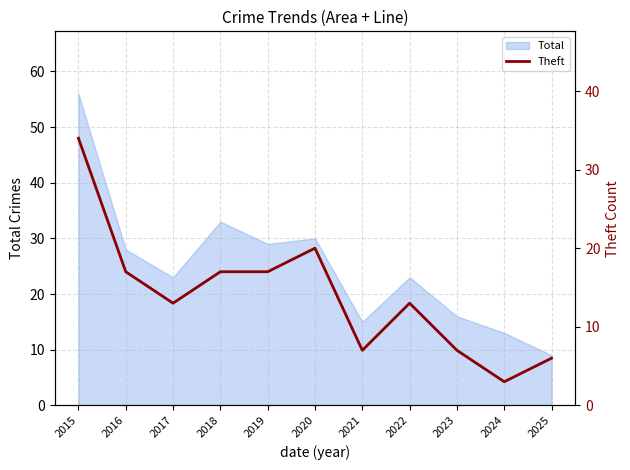

What is the minimum value for Total?

9